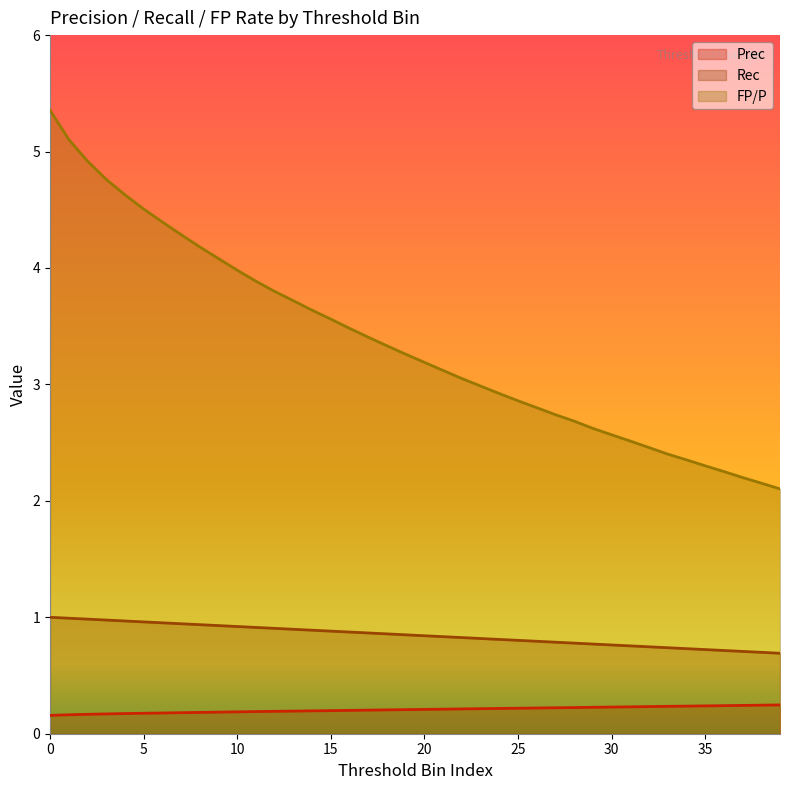

What is the difference between the maximum and second lowest values in the FP/P series?

3.2